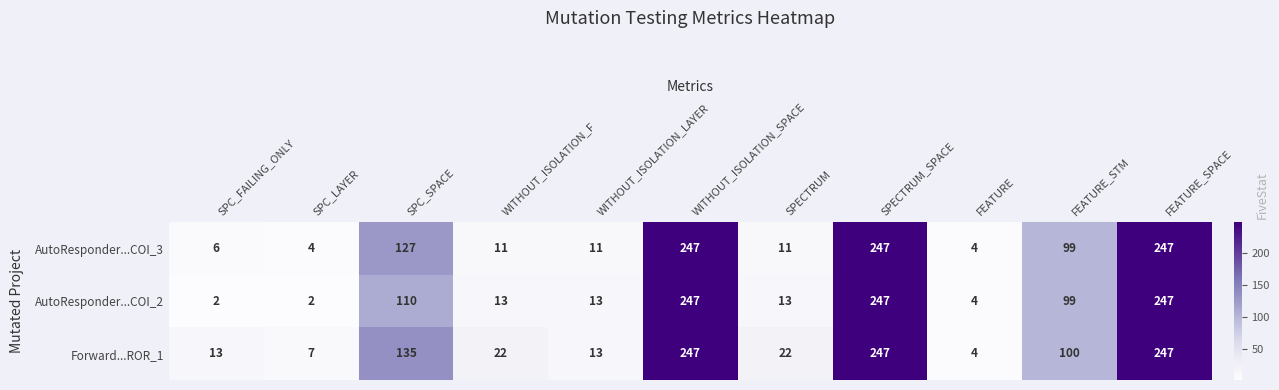

What is the difference between the AutoResponder...COI_3 values at SPECTRUM_SPACE and WITHOUT_ISOLATION_F?

236